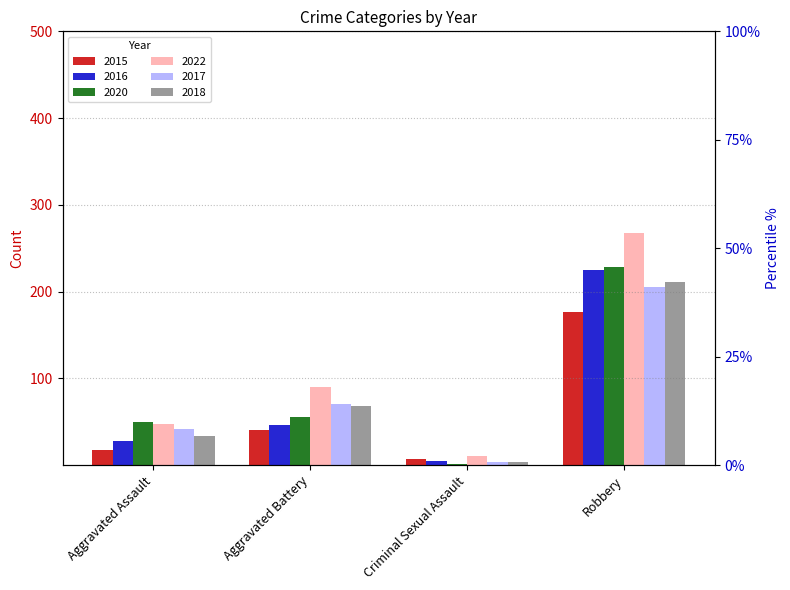

How many data points in 2016 are above 46?

1